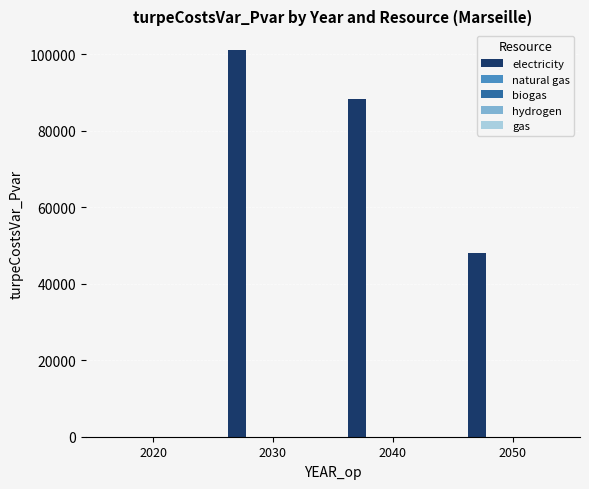

What is the sum of all values?

237319.0